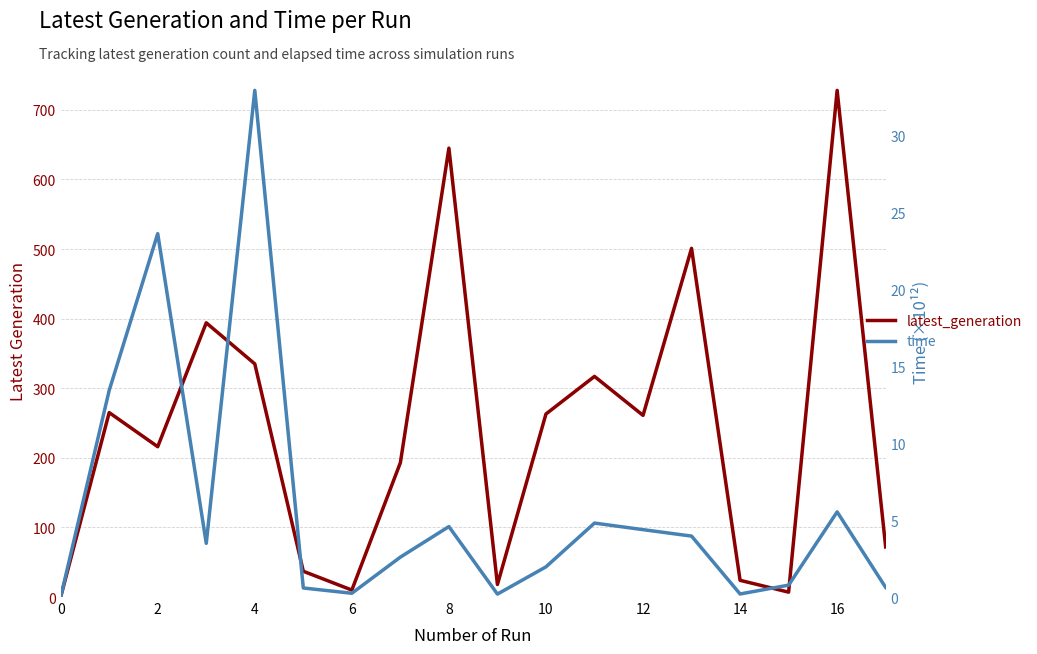

True or false: time and latest_generation intersect in this chart.

False